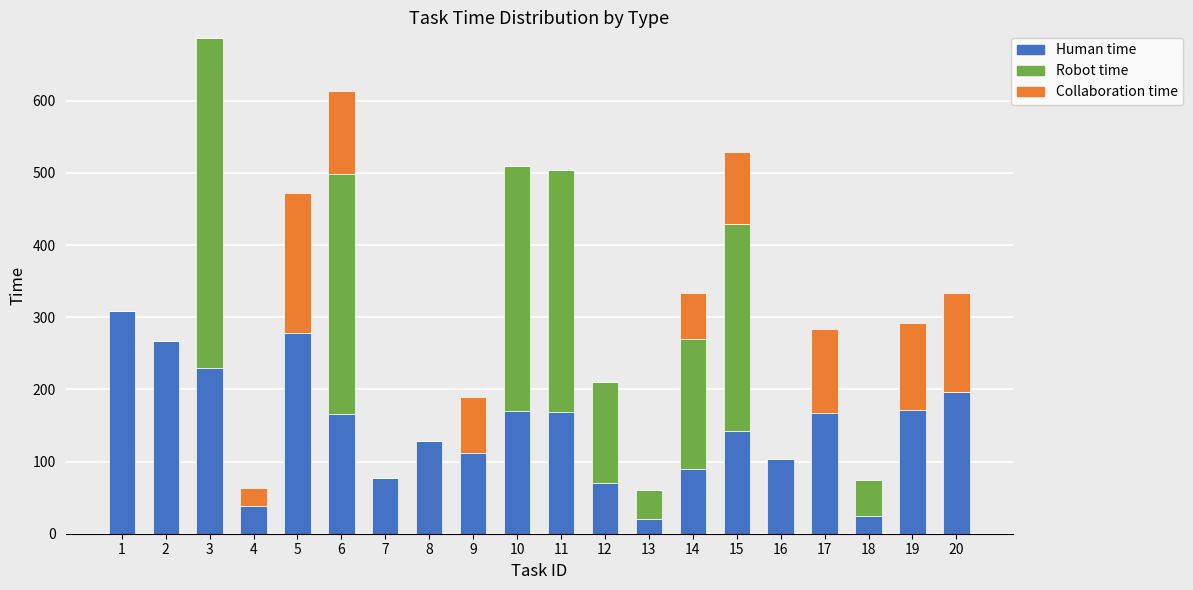

The value of Human time at 20 is 122. True or false?

False